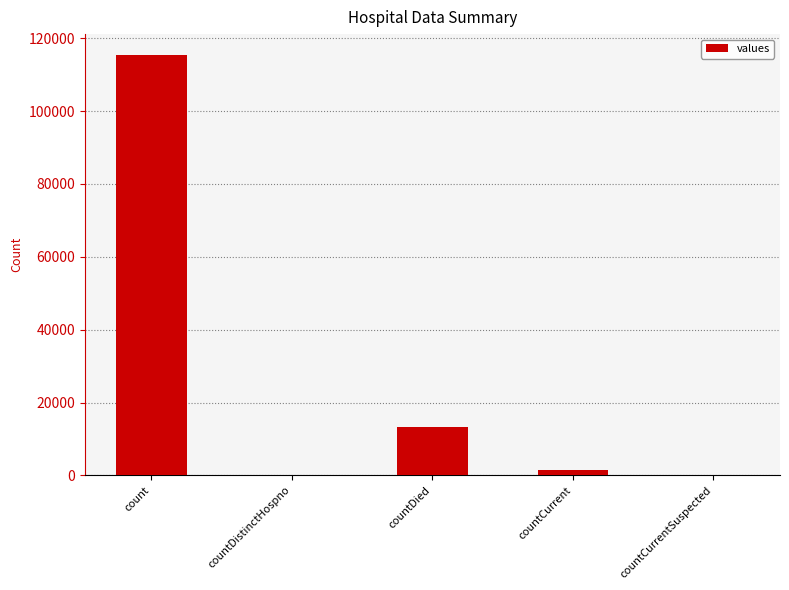

The value at count is 115379. True or false?

True